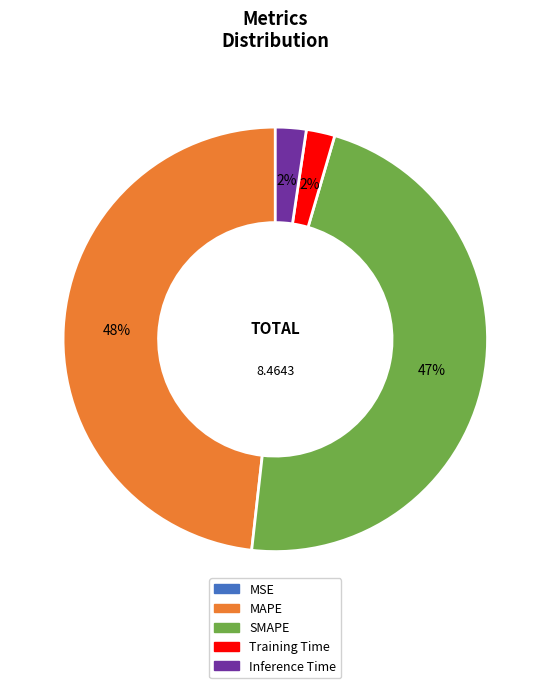

Which category has the biggest portion of the pie?

MAPE